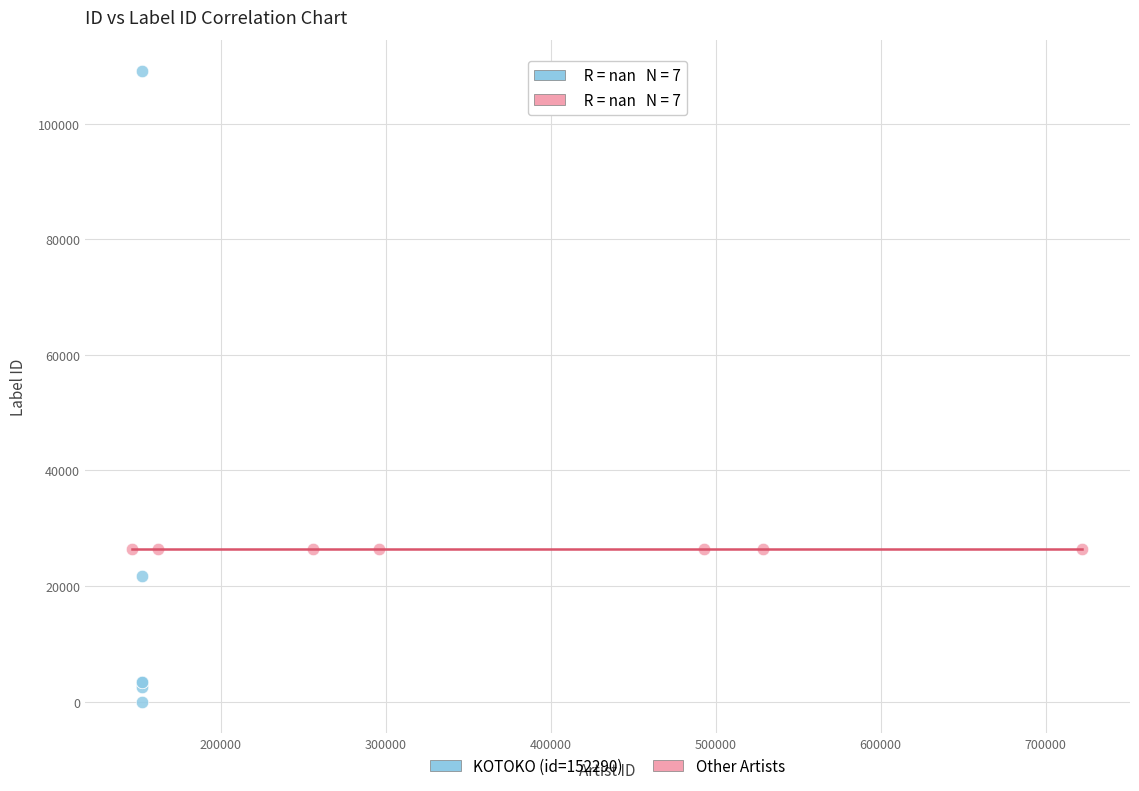

Which series reaches the minimum Y coordinate?

KOTOKO (id=152290)